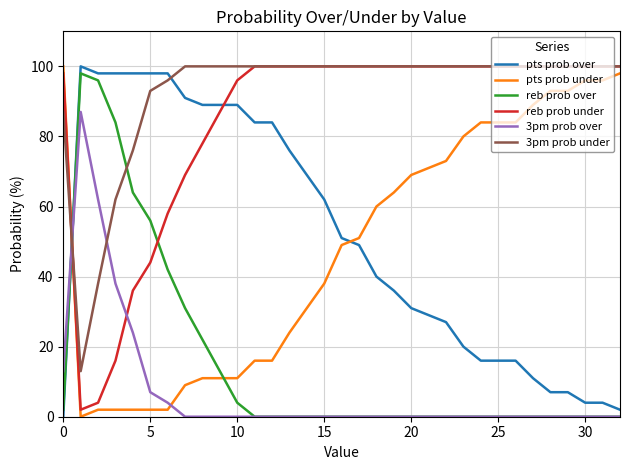

True or false: reb prob under and reb prob over intersect in this chart.

True